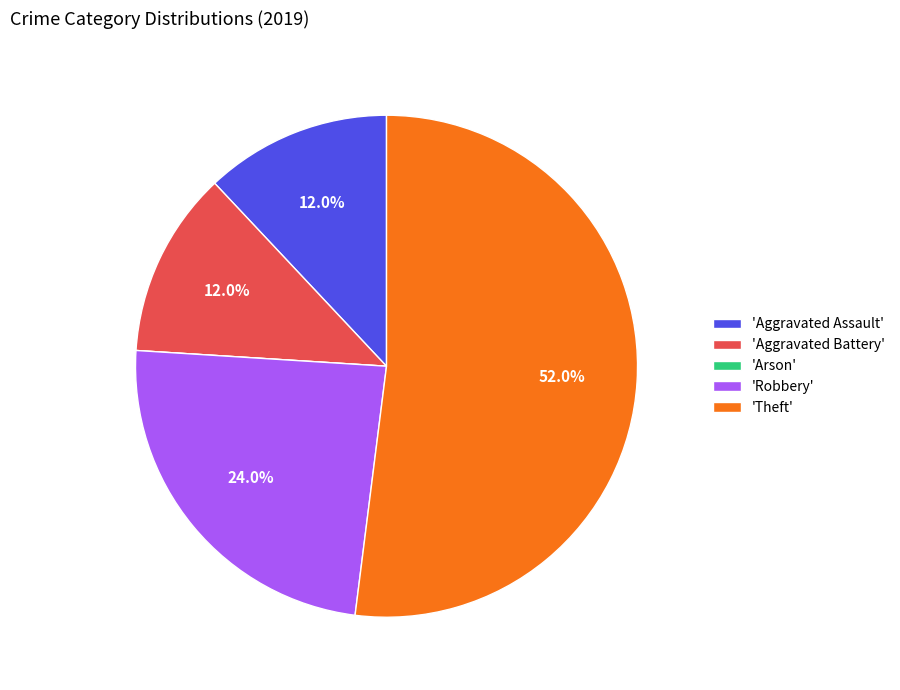

To the nearest percent, what is the difference between the largest and smallest slice percentages?

52%